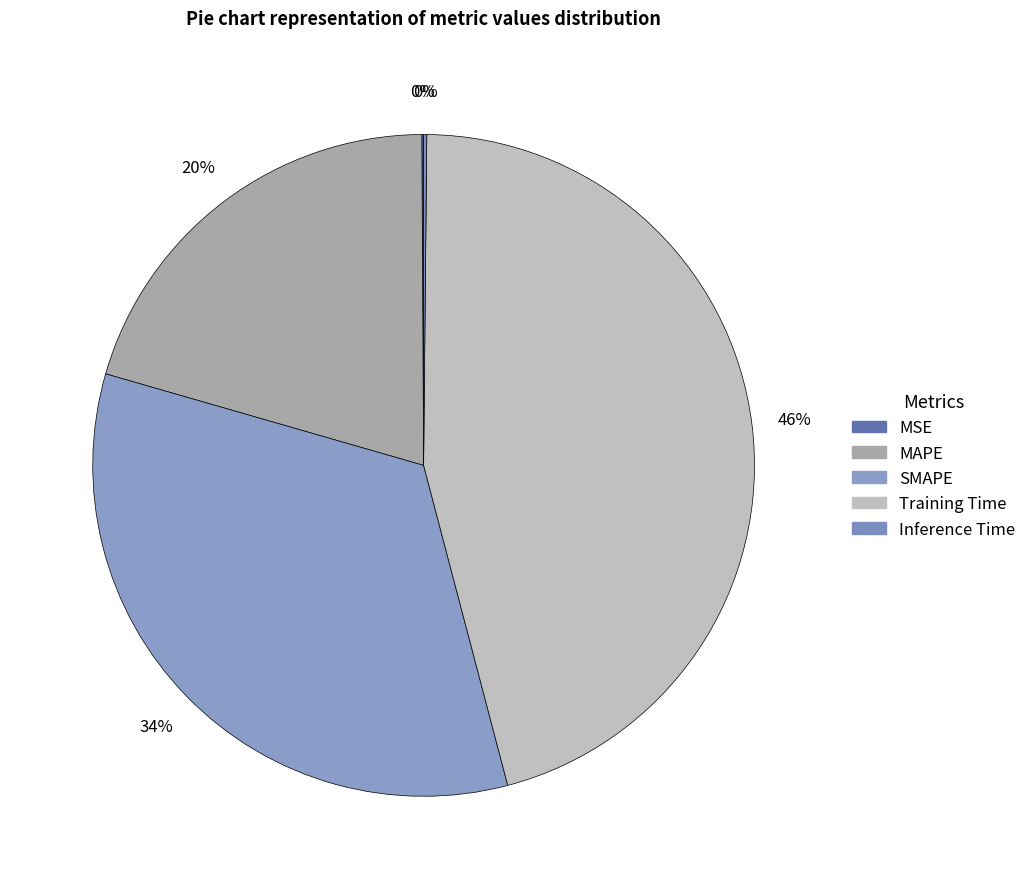

Rank the categories by value from highest to lowest.

Training Time, SMAPE, MAPE, Inference Time, MSE